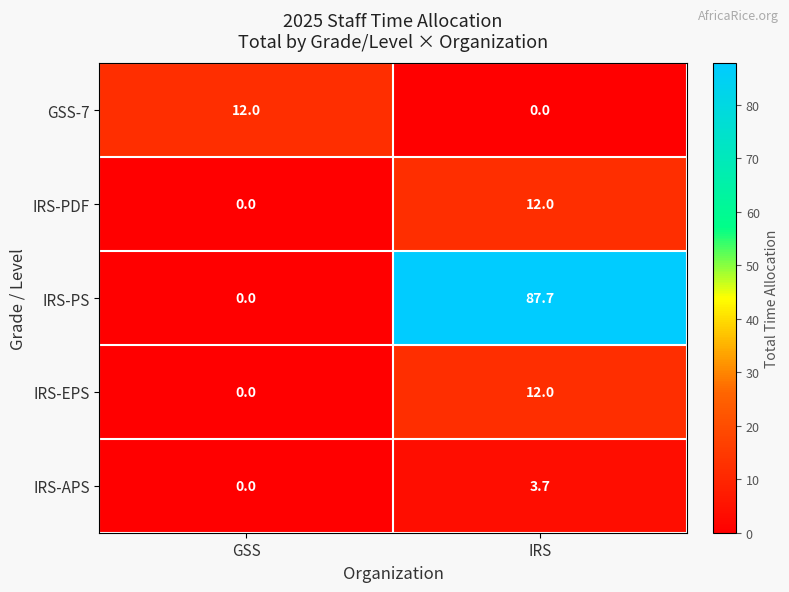

Between GSS and IRS, which series saw the biggest shift?

IRS-PS